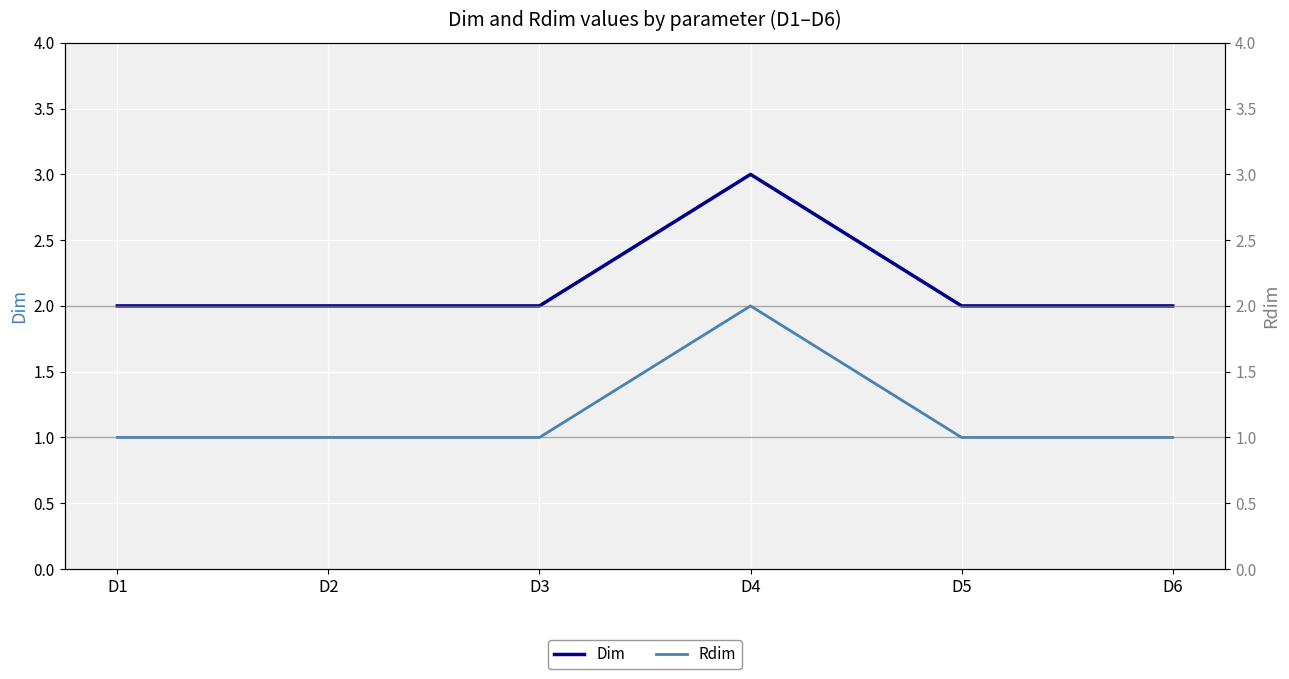

Is this an area chart (filled region under the line)?

No